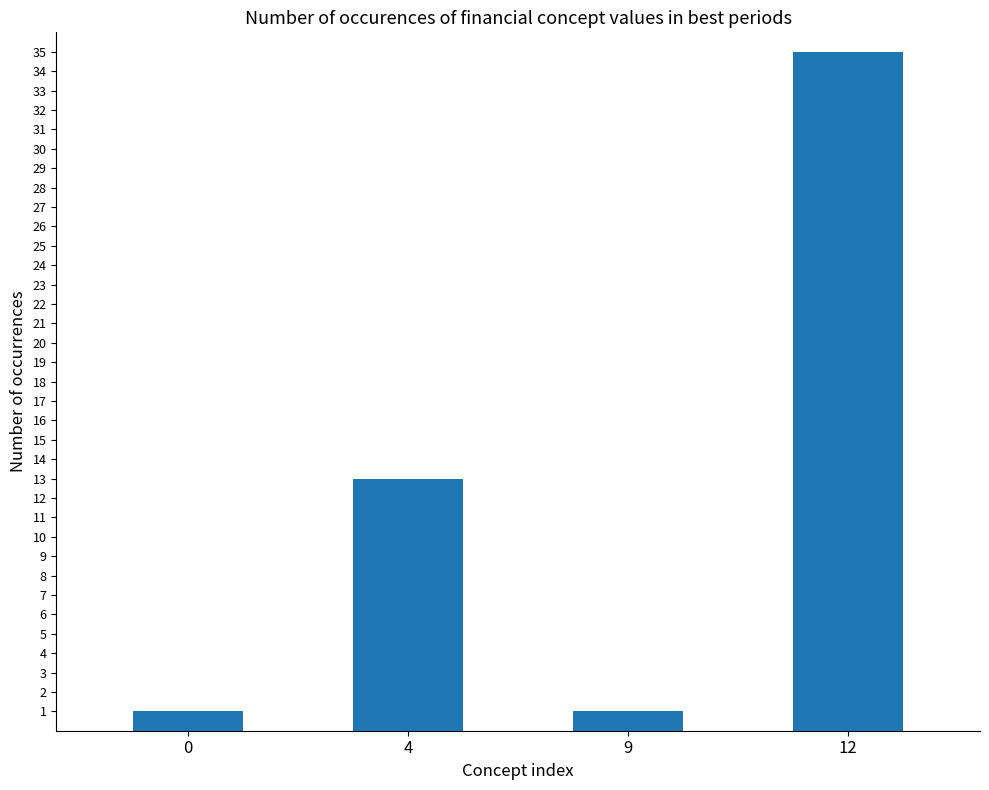

True or false: the data shows 35 at 12.

True